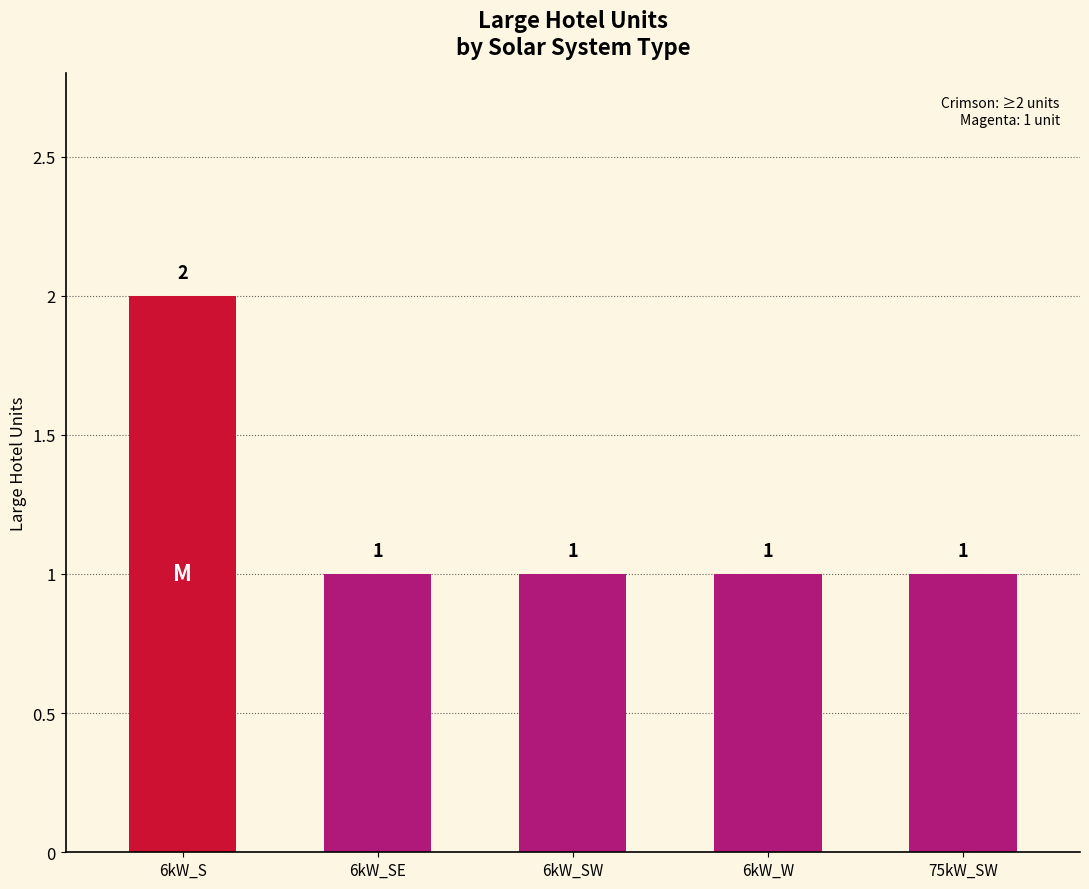

What is the ratio of the value at 6kW_SE to the value at 6kW_SW?

1.0